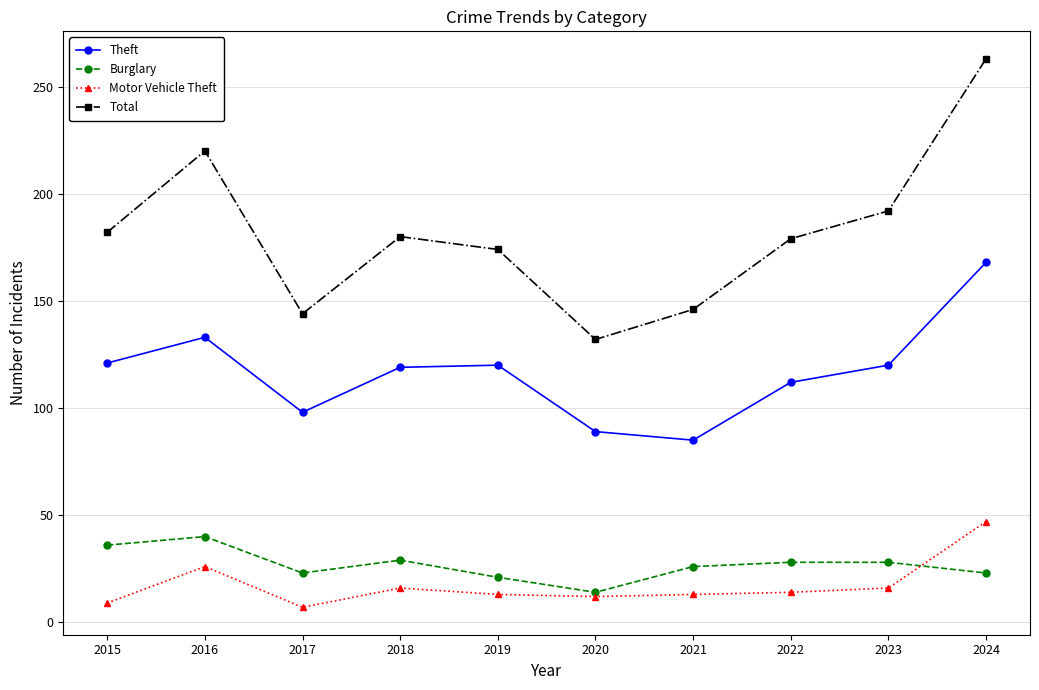

True or false: Motor Vehicle Theft has a value of 9 at 2015.

True